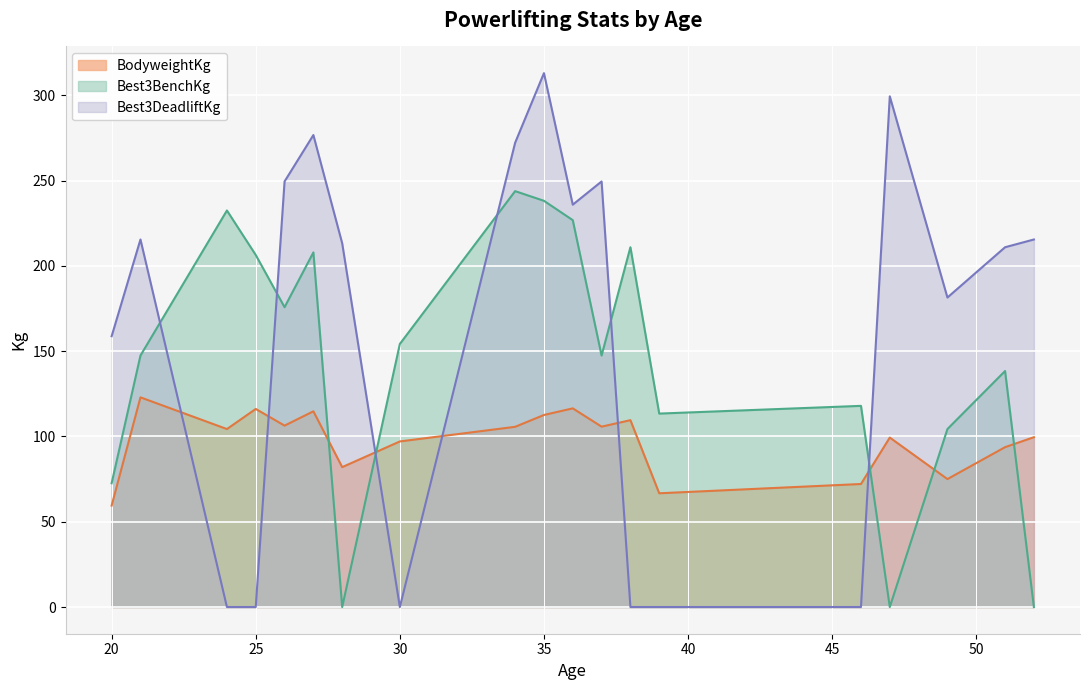

How many interior local valleys does the Best3DeadliftKg series have?

3